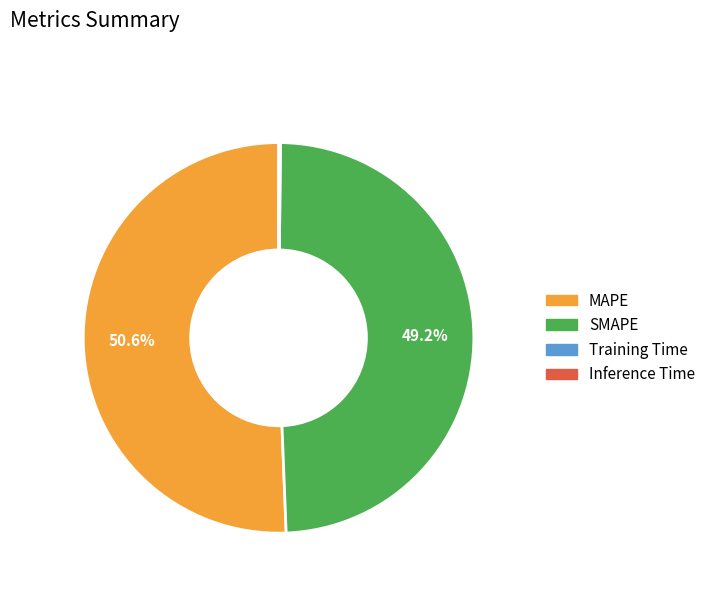

Approximately how many times larger is the value at SMAPE compared to MAPE?

1.0